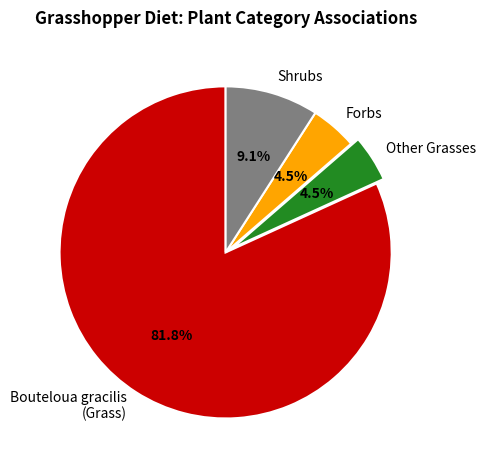

What is the ratio of the value at Shrubs to the value at Forbs?

2.0